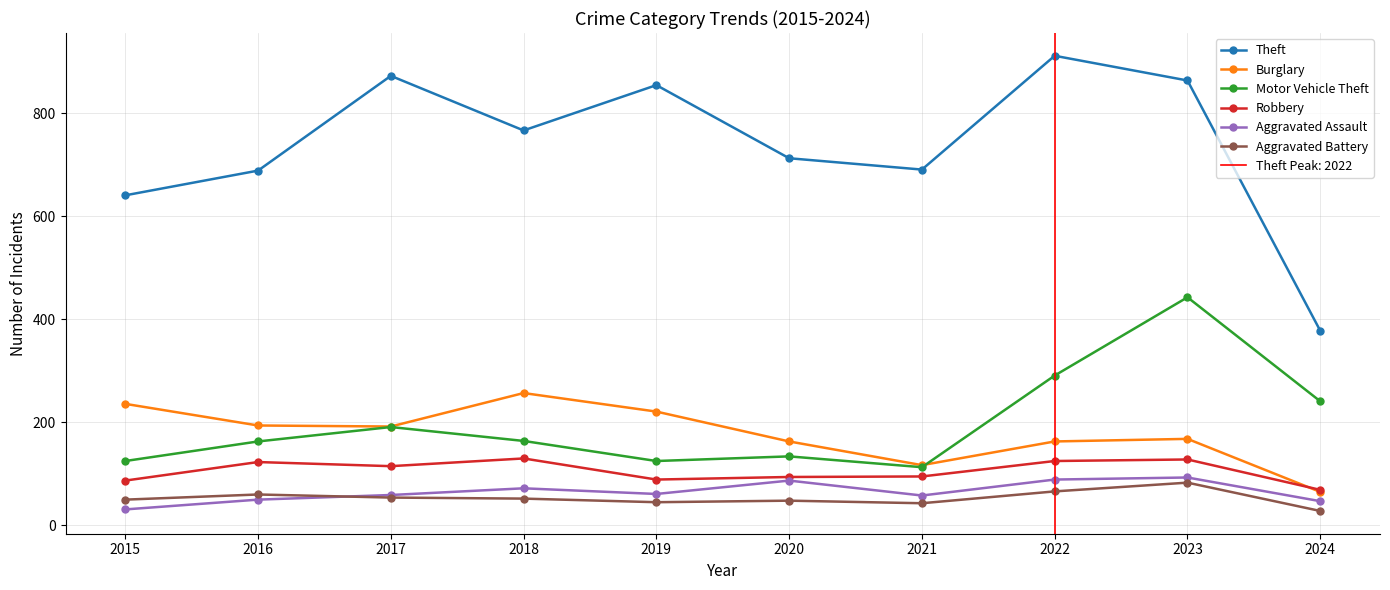

How many interior local peaks does the Aggravated Battery series have?

3